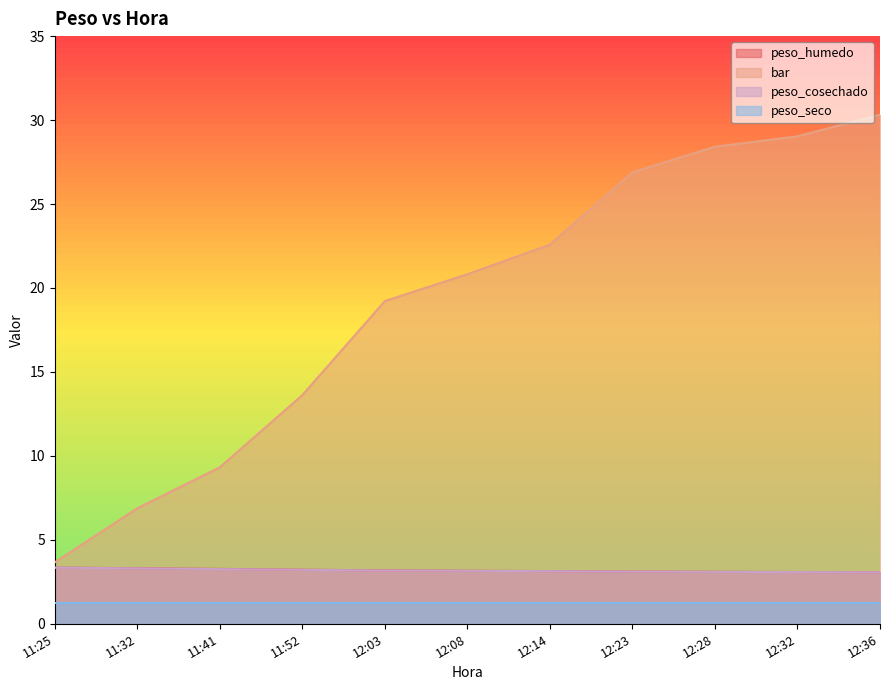

What are all the series names shown in the legend?

peso_humedo, bar, peso_cosechado, peso_seco